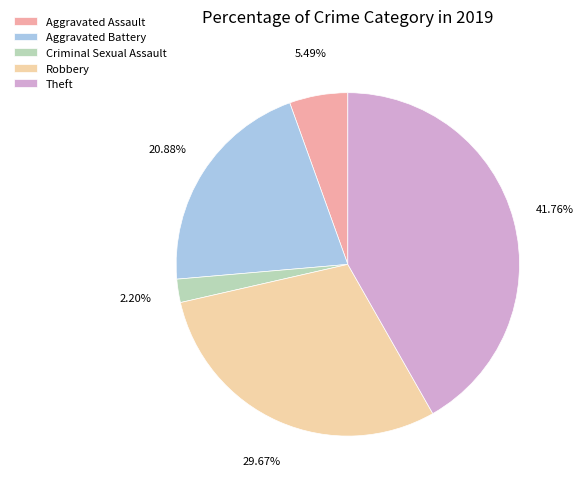

What percentage is the Aggravated Battery slice, to the nearest percent?

21%